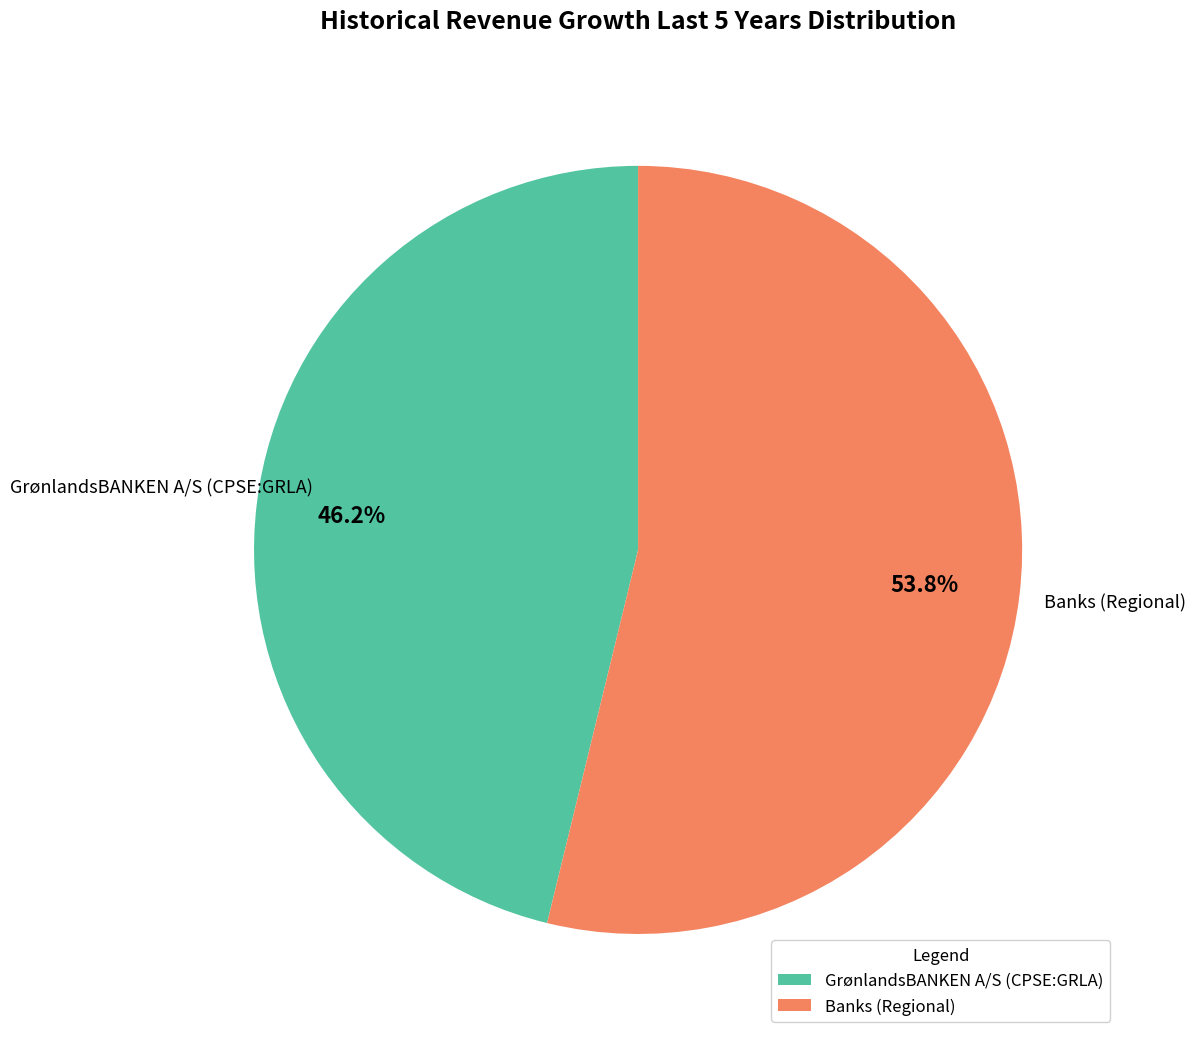

To the nearest percent, what portion does GrønlandsBANKEN A/S (CPSE:GRLA) represent?

46%